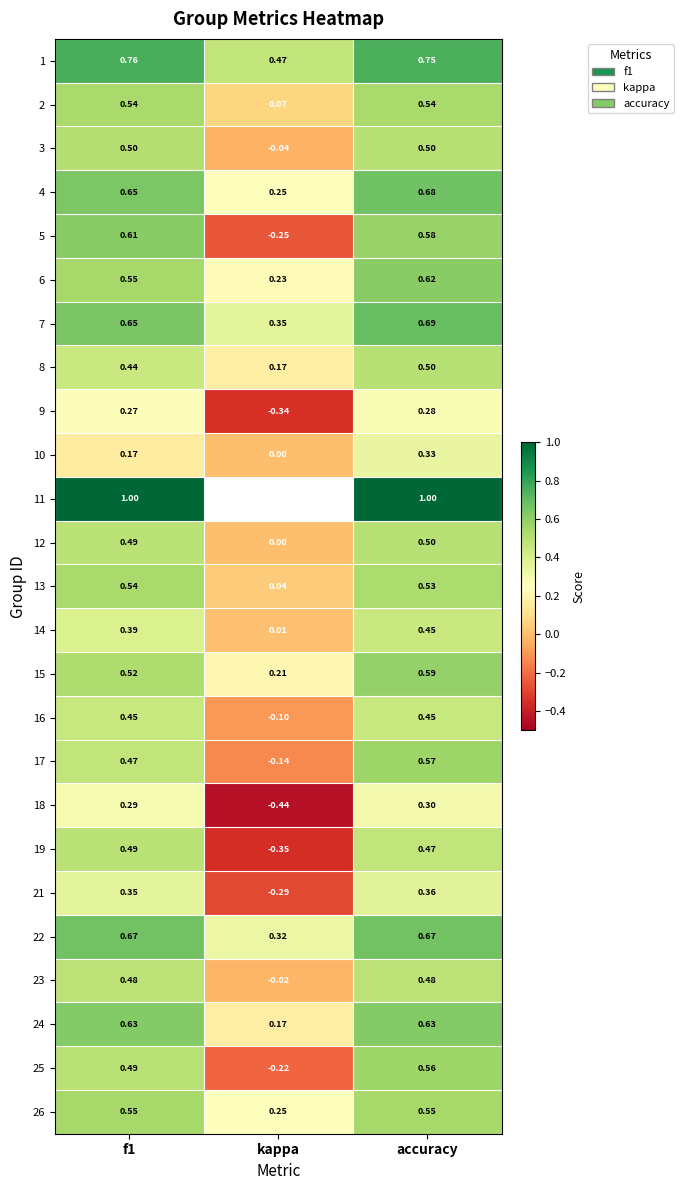

Is the value of 17 at f1 greater than the value of 10 at f1?

Yes